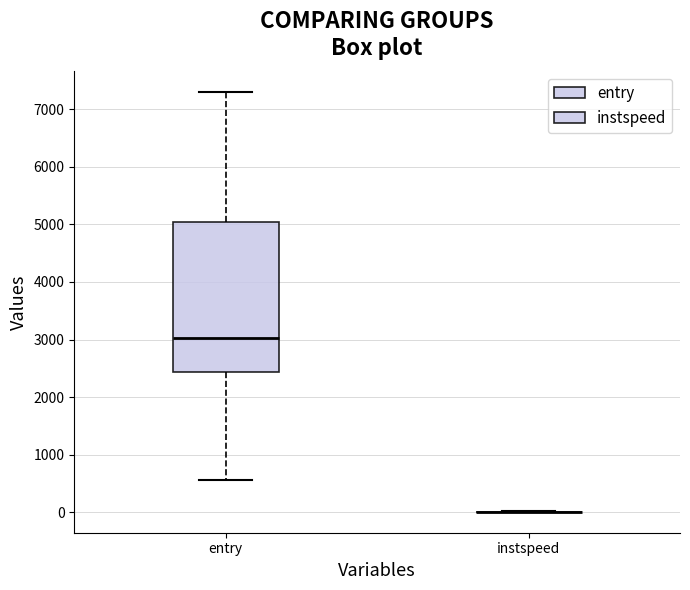

Which box is the tallest, from its lower edge to its upper edge?

entry